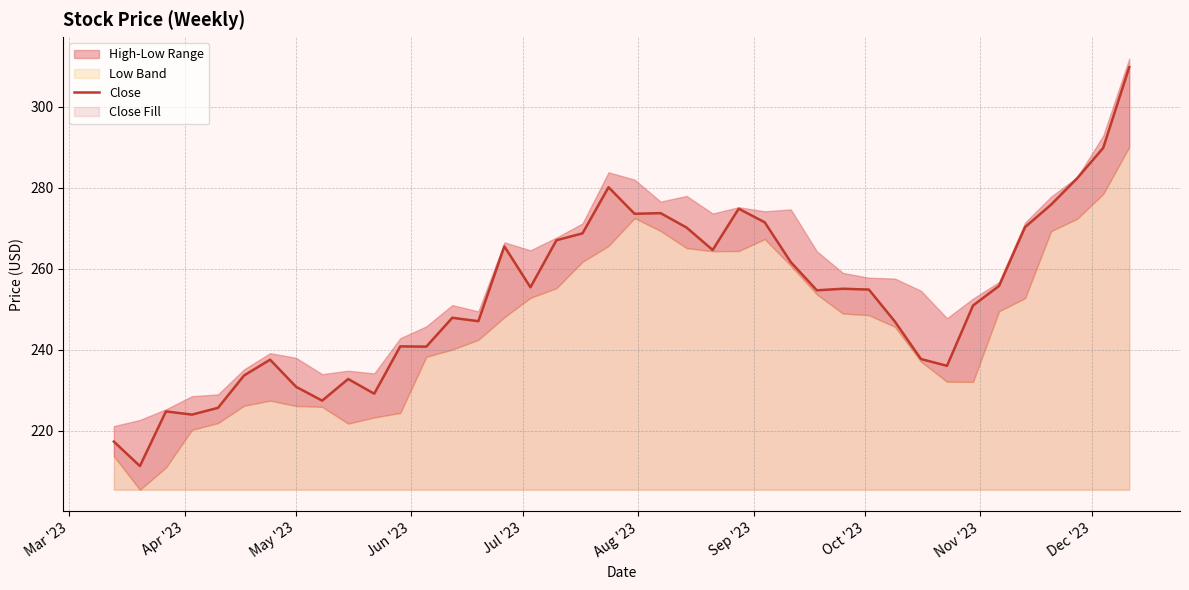

Where is the first local minimum?

Apr '23